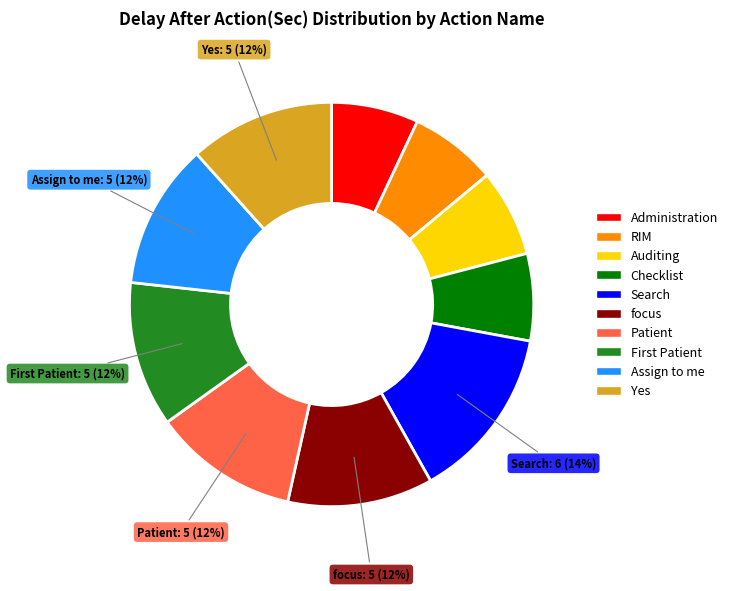

To the nearest percent, what portion does Auditing represent?

7%